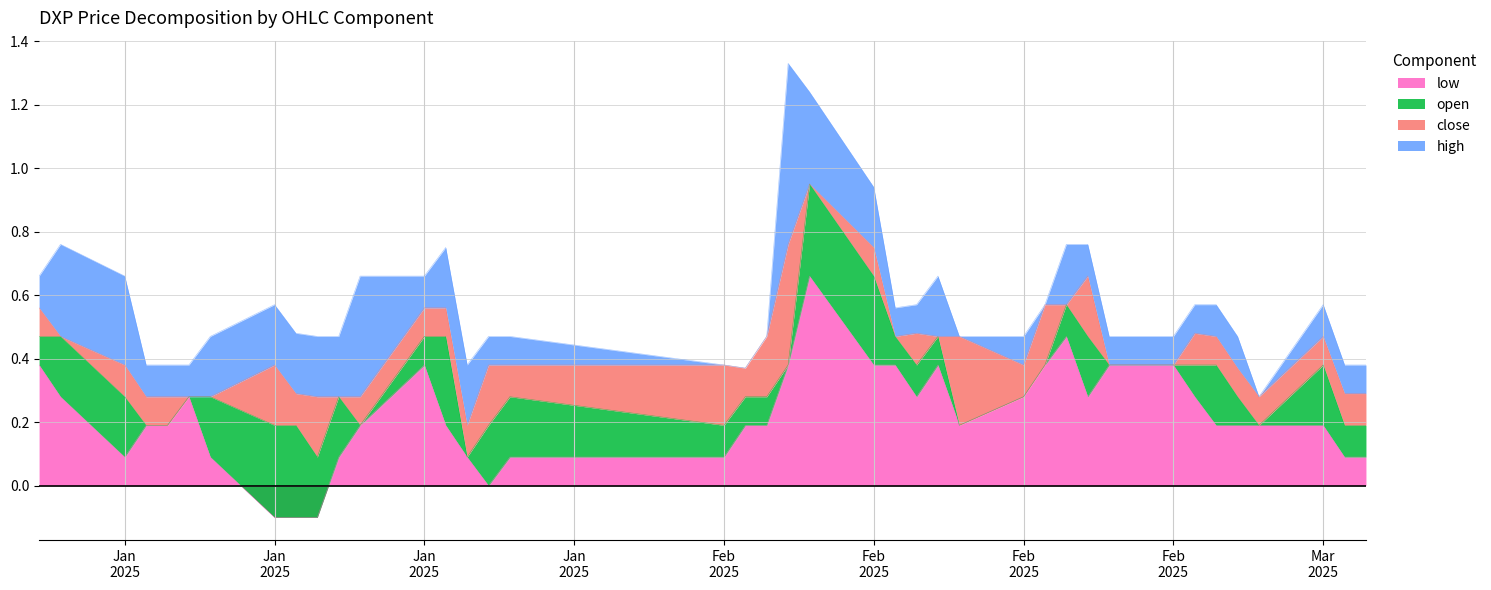

True or false: open and low cross at least once.

False